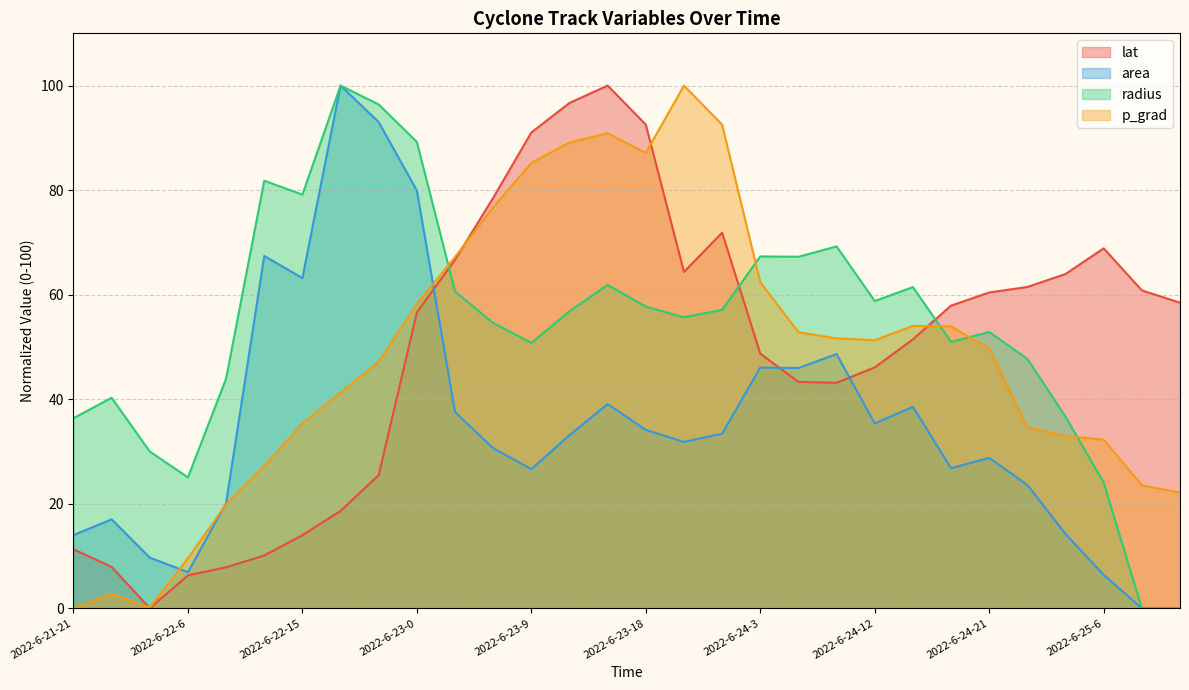

Reading left to right, extract all data points from this chart.

lat: 2022-6-21-21=11.3	2022-6-22-0=7.9	2022-6-22-3=0.0	2022-6-22-6=6.3	2022-6-22-9=7.8	2022-6-22-12=10.1	2022-6-22-15=14.0	2022-6-22-18=18.6	2022-6-22-21=25.5	2022-6-23-0=56.6	2022-6-23-3=66.7	2022-6-23-6=78.5	2022-6-23-9=91.0	2022-6-23-12=96.7	2022-6-23-15=100.0	2022-6-23-18=92.5	2022-6-23-21=64.3	2022-6-24-0=71.9	2022-6-24-3=48.7	2022-6-24-6=43.3	2022-6-24-9=43.1	2022-6-24-12=46.1	2022-6-24-15=51.5	2022-6-24-18=57.9	2022-6-24-21=60.4	2022-6-25-0=61.5	2022-6-25-3=63.9	2022-6-25-6=68.9	2022-6-25-9=60.8	2022-6-25-12=58.5
area: 2022-6-21-21=14.0	2022-6-22-0=17.0	2022-6-22-3=9.7	2022-6-22-6=6.9	2022-6-22-9=20.1	2022-6-22-12=67.4	2022-6-22-15=63.2	2022-6-22-18=100.0	2022-6-22-21=93.0	2022-6-23-0=79.9	2022-6-23-3=37.5	2022-6-23-6=30.6	2022-6-23-9=26.6	2022-6-23-12=33.1	2022-6-23-15=39.1	2022-6-23-18=34.1	2022-6-23-21=31.8	2022-6-24-0=33.4	2022-6-24-3=46.0	2022-6-24-6=46.0	2022-6-24-9=48.6	2022-6-24-12=35.4	2022-6-24-15=38.5	2022-6-24-18=26.8	2022-6-24-21=28.8	2022-6-25-0=23.6	2022-6-25-3=14.2	2022-6-25-6=6.4	2022-6-25-9=0.0	2022-6-25-12=0.0
radius: 2022-6-21-21=36.4	2022-6-22-0=40.3	2022-6-22-3=30.0	2022-6-22-6=25.0	2022-6-22-9=43.9	2022-6-22-12=81.8	2022-6-22-15=79.1	2022-6-22-18=100.0	2022-6-22-21=96.4	2022-6-23-0=89.2	2022-6-23-3=60.6	2022-6-23-6=54.6	2022-6-23-9=50.8	2022-6-23-12=56.8	2022-6-23-15=61.9	2022-6-23-18=57.7	2022-6-23-21=55.7	2022-6-24-0=57.1	2022-6-24-3=67.3	2022-6-24-6=67.3	2022-6-24-9=69.2	2022-6-24-12=58.8	2022-6-24-15=61.4	2022-6-24-18=50.9	2022-6-24-21=52.9	2022-6-25-0=47.7	2022-6-25-3=36.6	2022-6-25-6=24.0	2022-6-25-9=0.0	2022-6-25-12=0.0
p_grad: 2022-6-21-21=0.0	2022-6-22-0=2.8	2022-6-22-3=0.1	2022-6-22-6=9.6	2022-6-22-9=19.9	2022-6-22-12=27.2	2022-6-22-15=35.3	2022-6-22-18=41.3	2022-6-22-21=47.2	2022-6-23-0=58.2	2022-6-23-3=67.2	2022-6-23-6=76.7	2022-6-23-9=85.2	2022-6-23-12=89.1	2022-6-23-15=90.9	2022-6-23-18=87.1	2022-6-23-21=100.0	2022-6-24-0=92.5	2022-6-24-3=62.4	2022-6-24-6=52.8	2022-6-24-9=51.6	2022-6-24-12=51.3	2022-6-24-15=54.0	2022-6-24-18=53.9	2022-6-24-21=49.7	2022-6-25-0=34.6	2022-6-25-3=32.9	2022-6-25-6=32.3	2022-6-25-9=23.5	2022-6-25-12=22.1